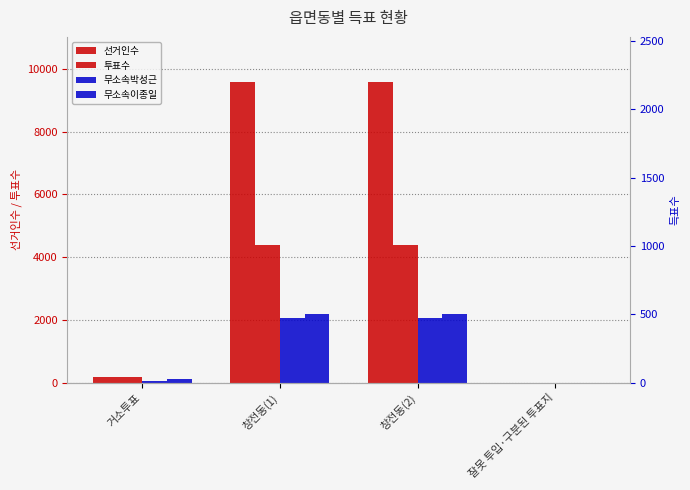

Between 잘못 투입·구분된 투표지 and 창전동(2), which is larger?

창전동(2)